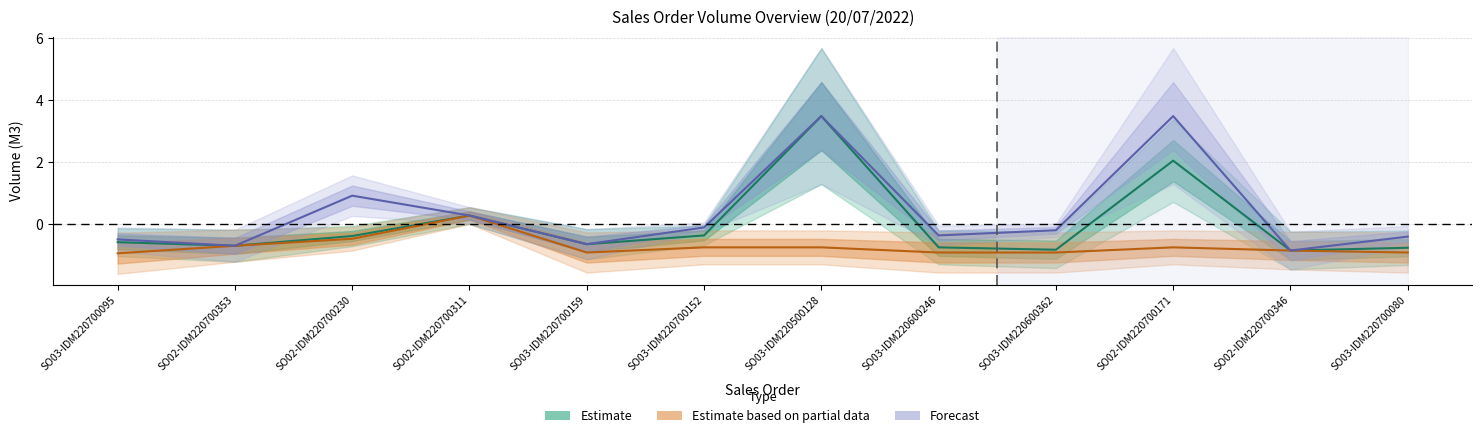

Which label corresponds to the largest value in the chart?

SO03-IDM220500128